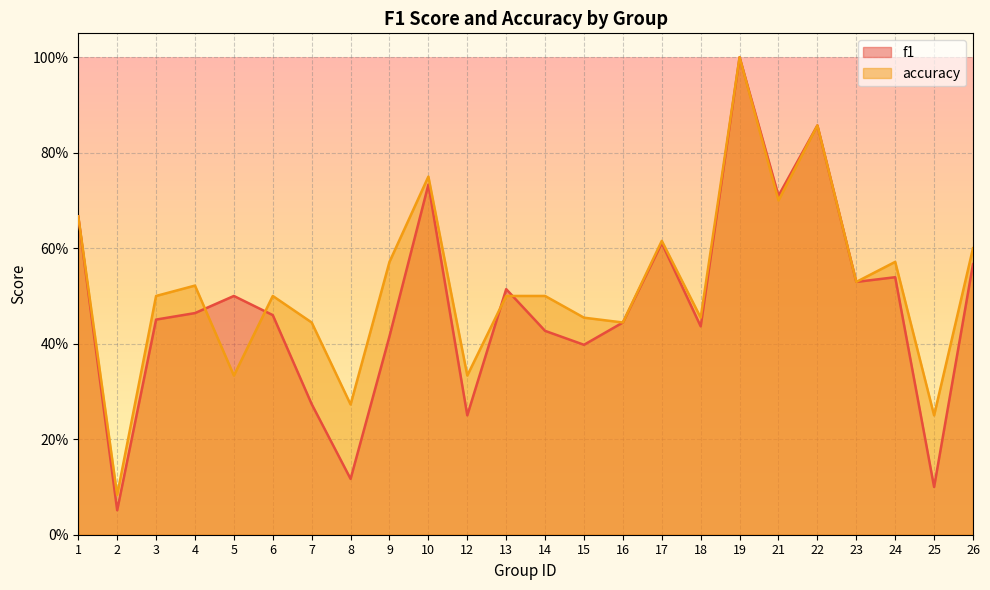

Which category has the highest value in the f1 series?

19